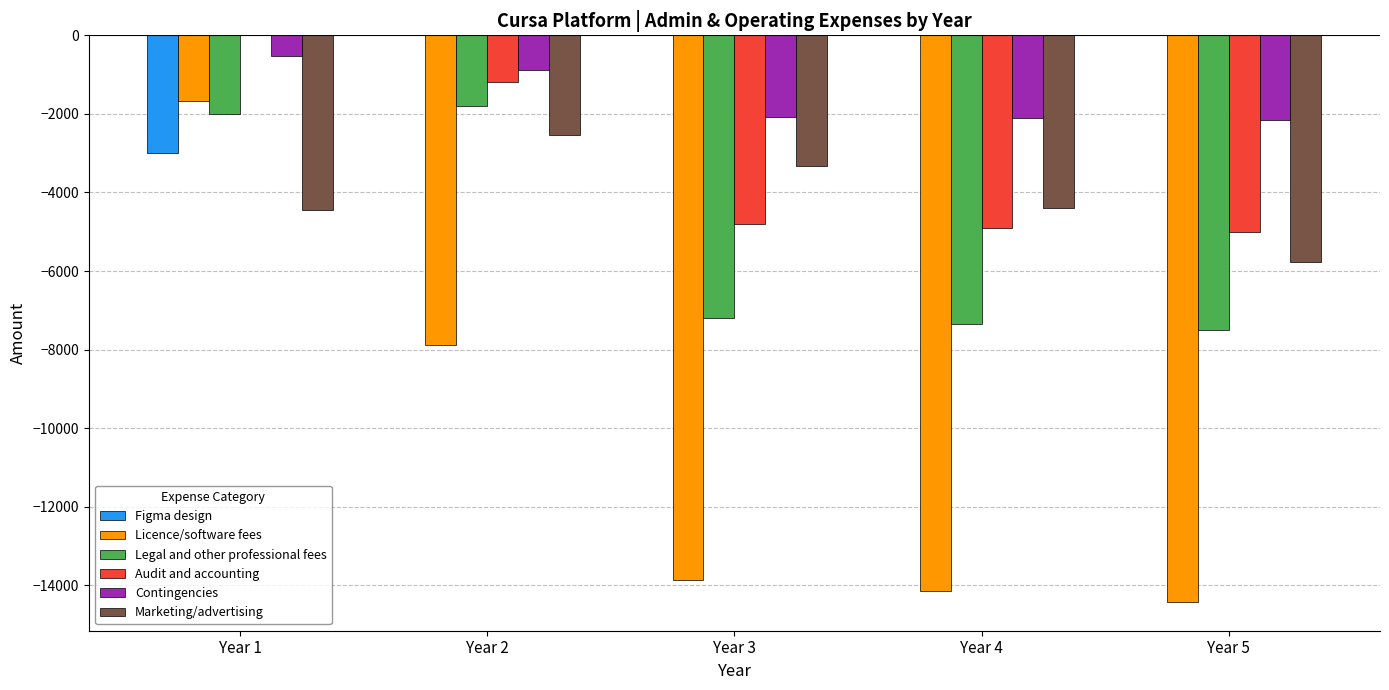

At which category is the sum across all series the highest?

Year 1